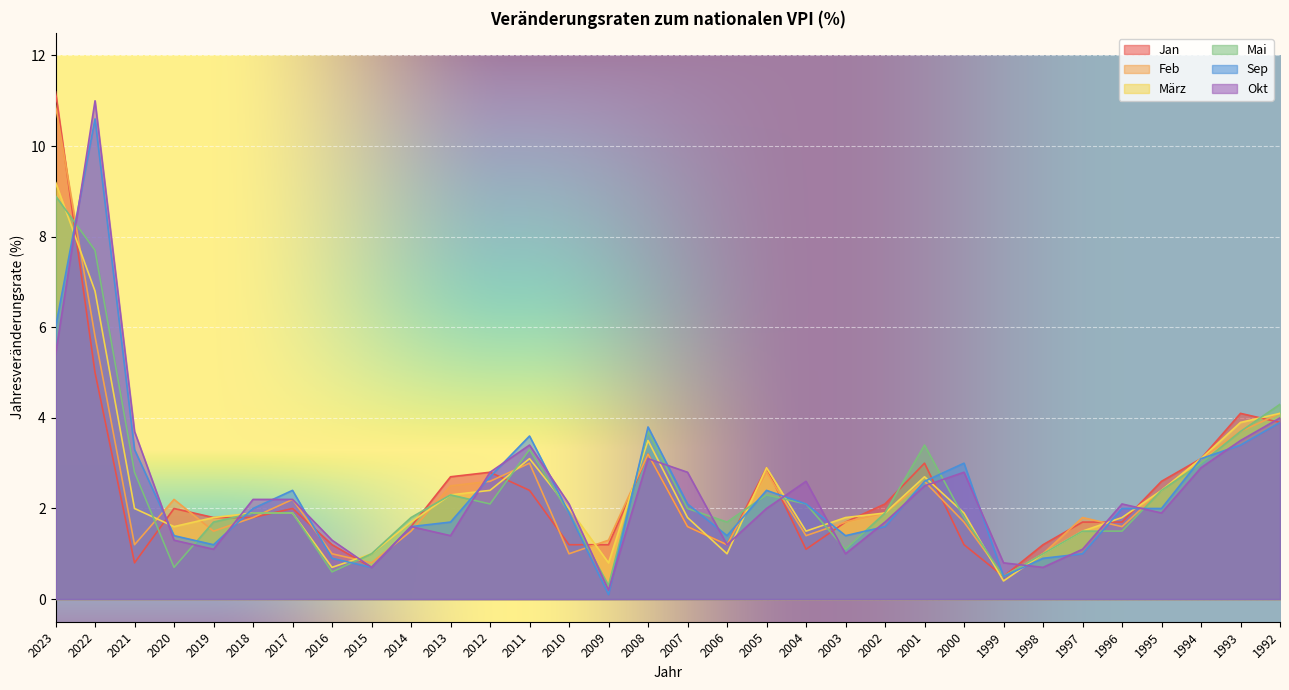

At which category does Sep reach its first local peak?

2022